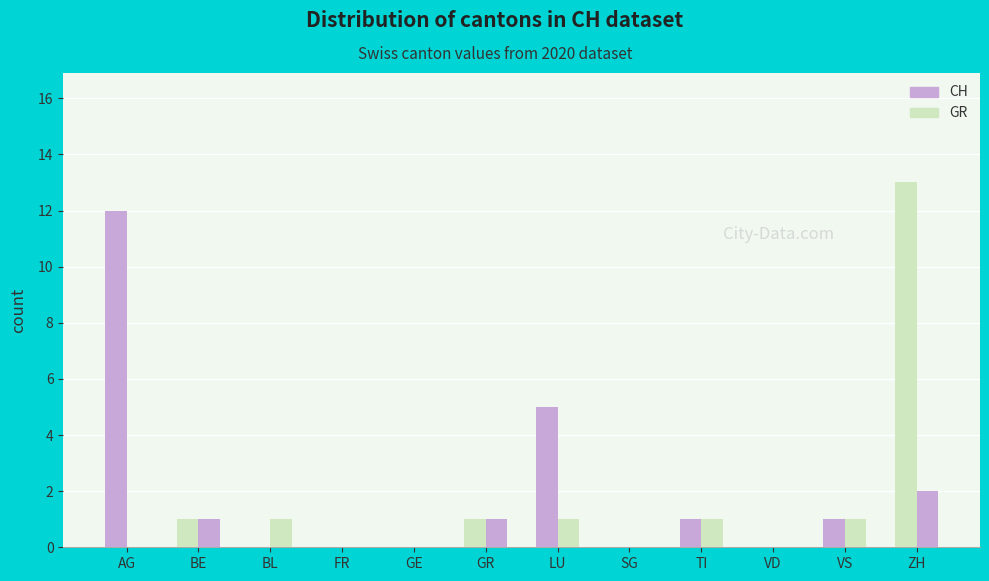

How many distinct data groups are displayed?

2